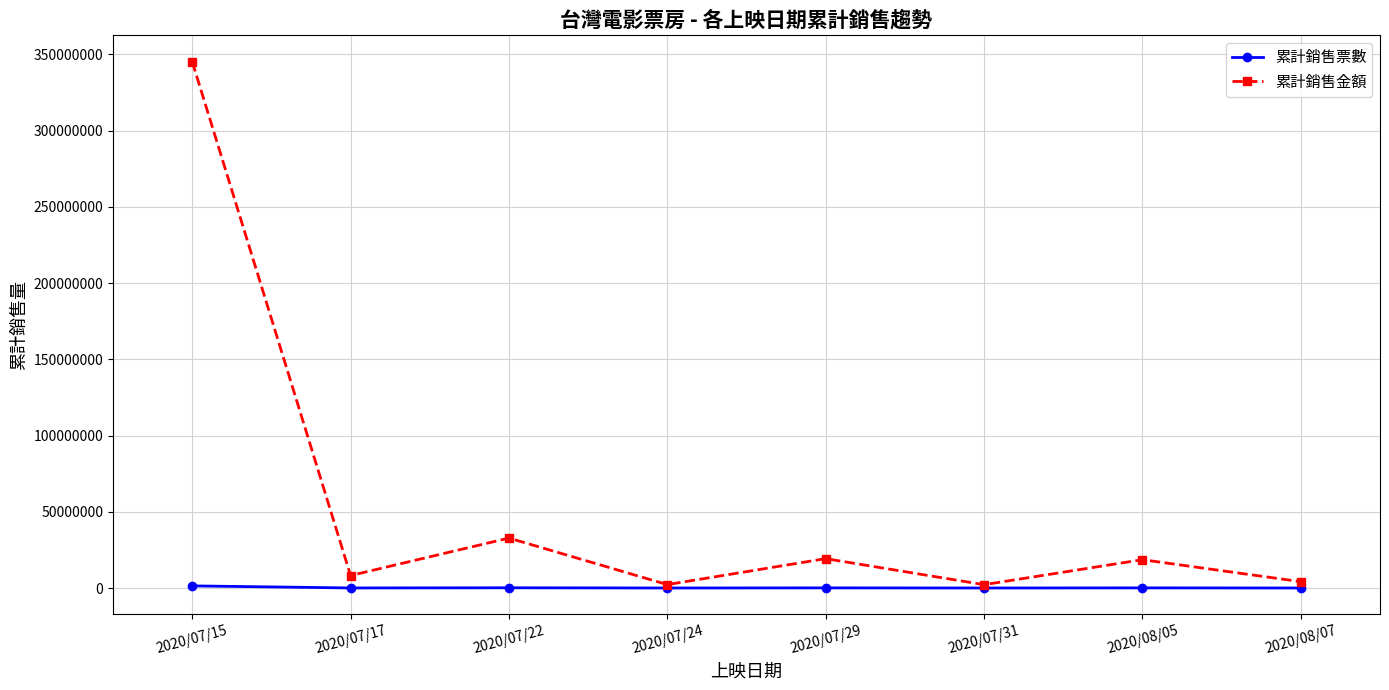

The value of 累計銷售金額 at 2020/07/15 is 223743869. True or false?

False